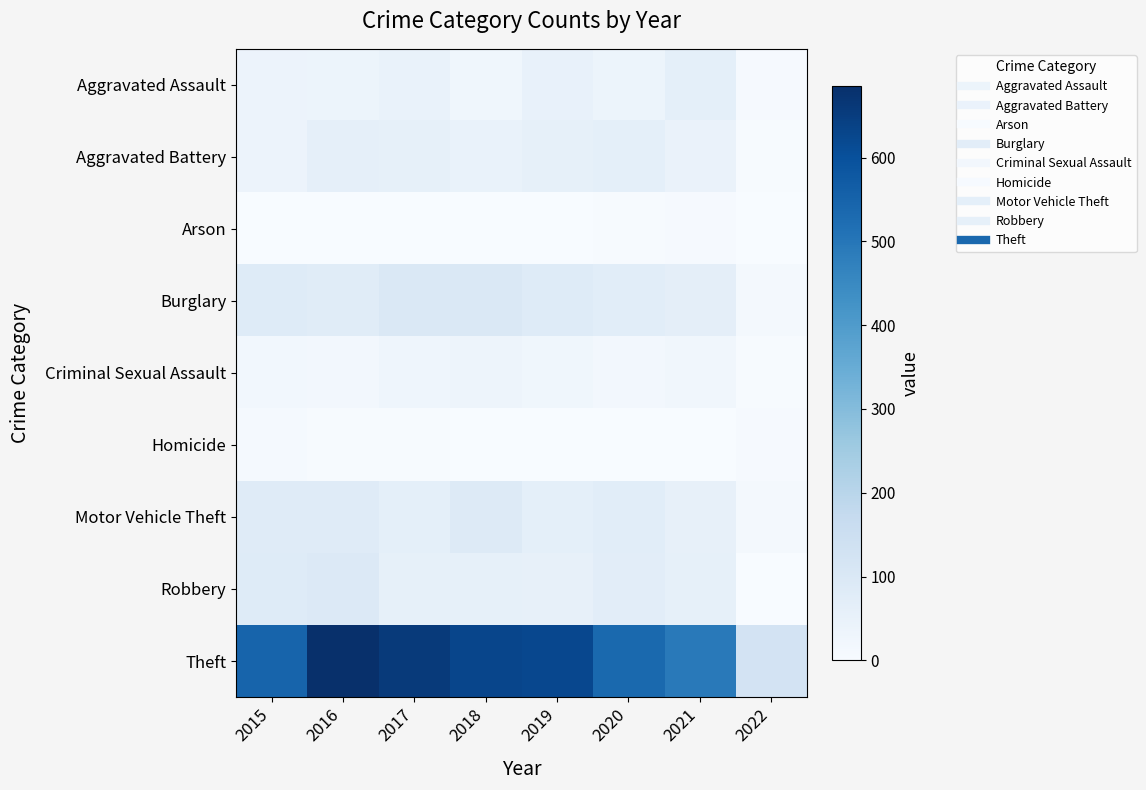

Reading right to left, what are all the values shown in this chart?

Aggravated Assault: 2022=6	2021=62	2020=37	2019=51	2018=25	2017=48	2016=37	2015=38
Aggravated Battery: 2022=5	2021=43	2020=64	2019=58	2018=46	2017=58	2016=61	2015=39
Arson: 2022=1	2021=7	2020=3	2019=2	2018=1	2017=1	2016=1	2015=0
Burglary: 2022=13	2021=65	2020=75	2019=84	2018=98	2017=99	2016=79	2015=84
Criminal Sexual Assault: 2022=3	2021=22	2020=18	2019=26	2018=34	2017=30	2016=17	2015=19
Homicide: 2022=7	2021=2	2020=2	2019=0	2018=1	2017=3	2016=4	2015=9
Motor Vehicle Theft: 2022=12	2021=56	2020=73	2019=63	2018=89	2017=63	2016=83	2015=81
Robbery: 2022=2	2021=58	2020=70	2019=55	2018=57	2017=57	2016=93	2015=84
Theft: 2022=125	2021=493	2020=535	2019=623	2018=629	2017=659	2016=686	2015=547